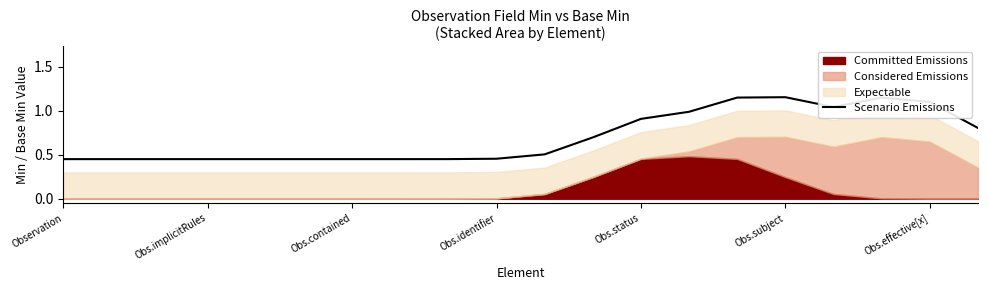

What is the label of the 7th point from the right?

13